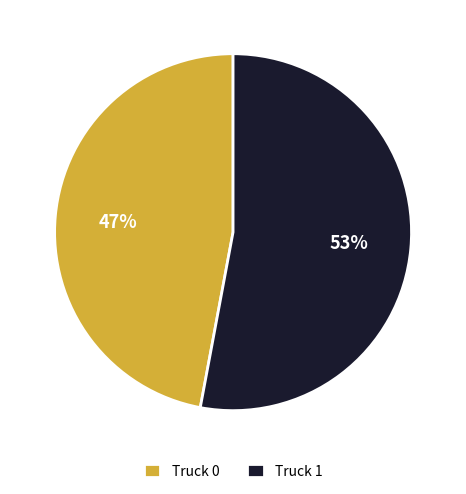

To the nearest percent, what is the combined percentage of Truck 1 and Truck 0?

100%